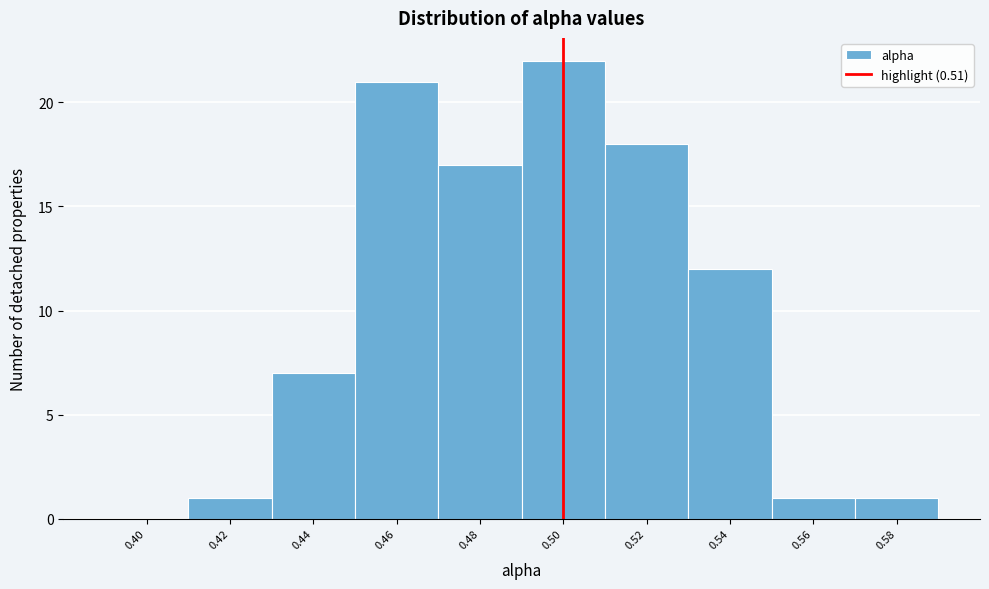

Reading left to right, transcribe all the data shown in this chart.

0.40=0	0.42=1	0.44=7	0.46=21	0.48=17	0.50=22	0.52=18	0.54=12	0.56=1	0.58=1